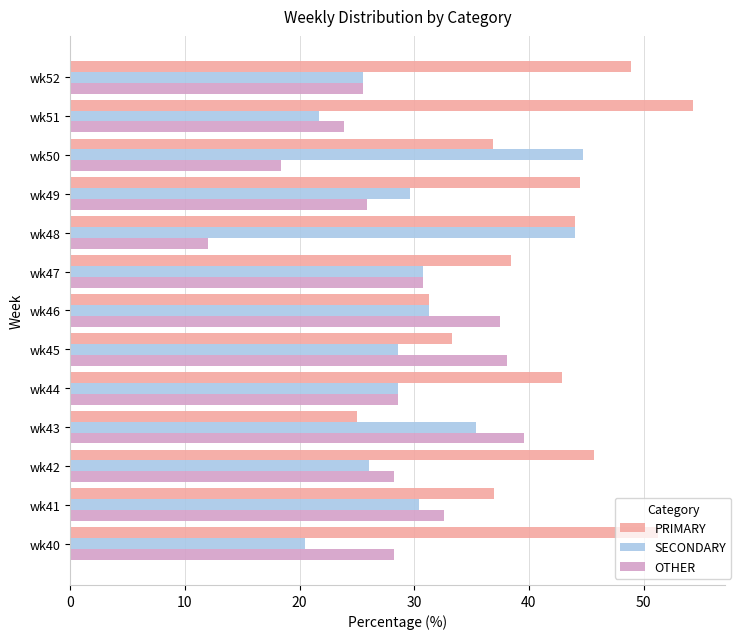

The value of SECONDARY at wk42 is 26.1. True or false?

True